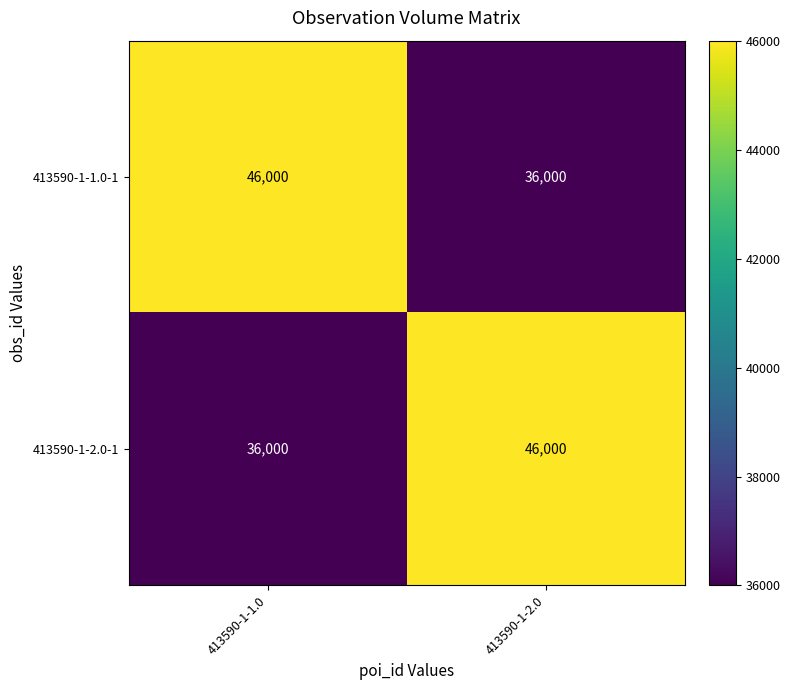

What is the maximum value for 413590-1-2.0-1?

46000